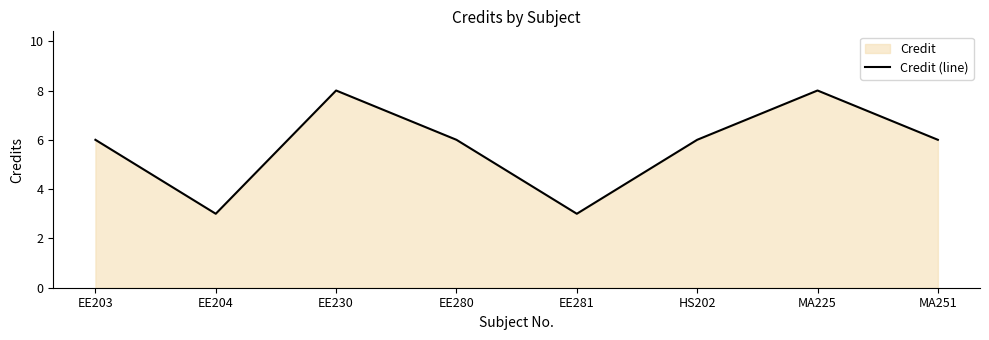

Which label corresponds to the largest value in the chart?

EE230